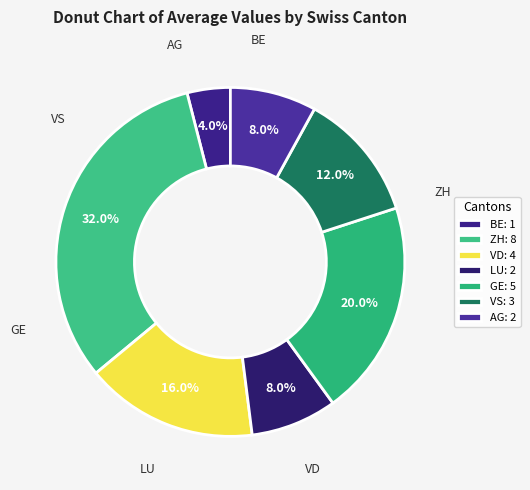

Count the number of slices in the pie.

7